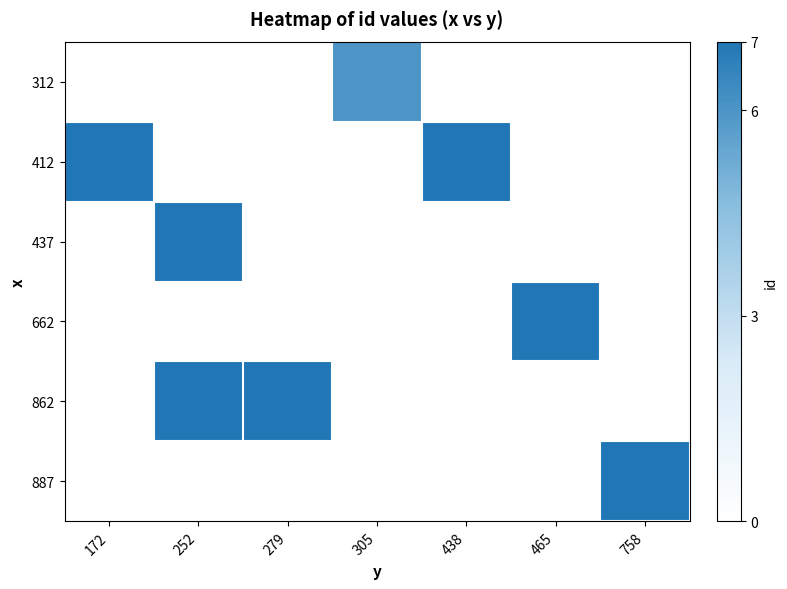

Between 438 and 758, which series saw the biggest shift?

412